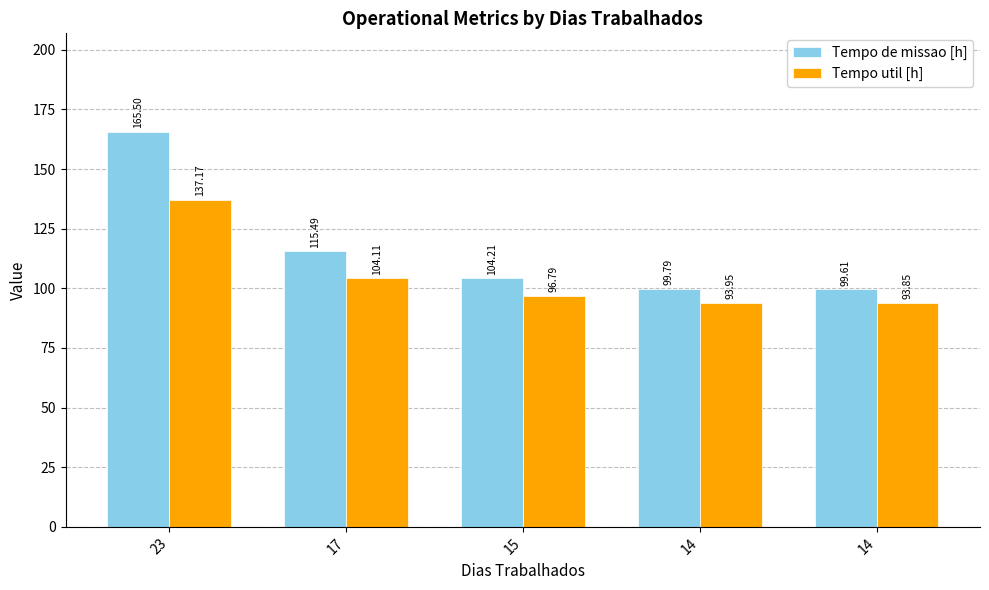

How many distinct data groups are displayed?

2